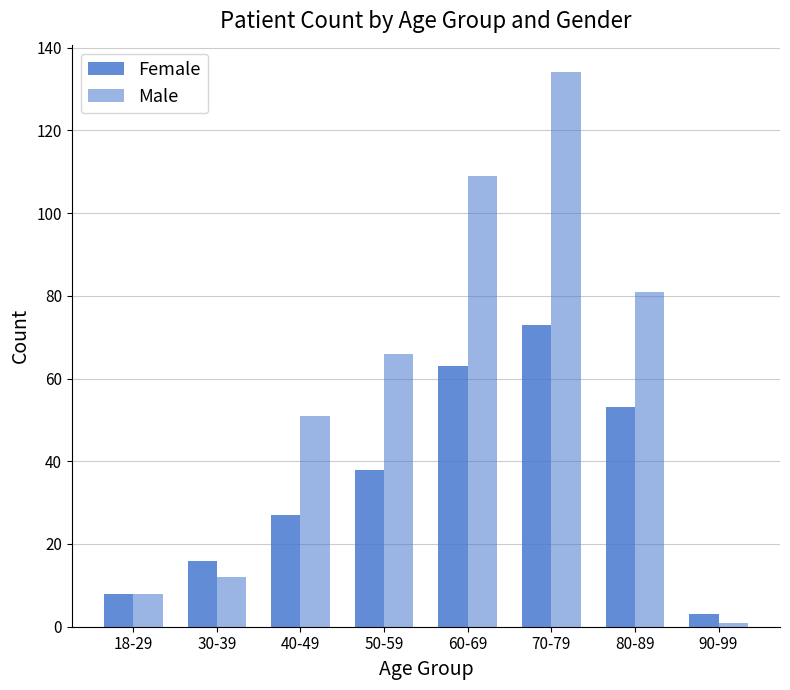

Between 30-39 and 40-49, which is larger?

40-49